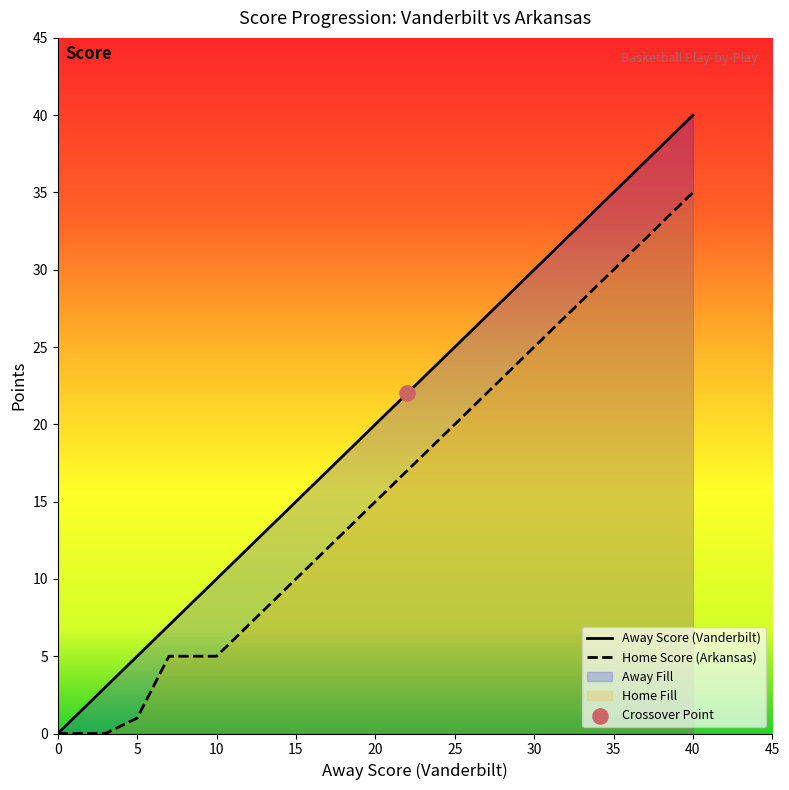

At which category is the sum across all series the highest?

40